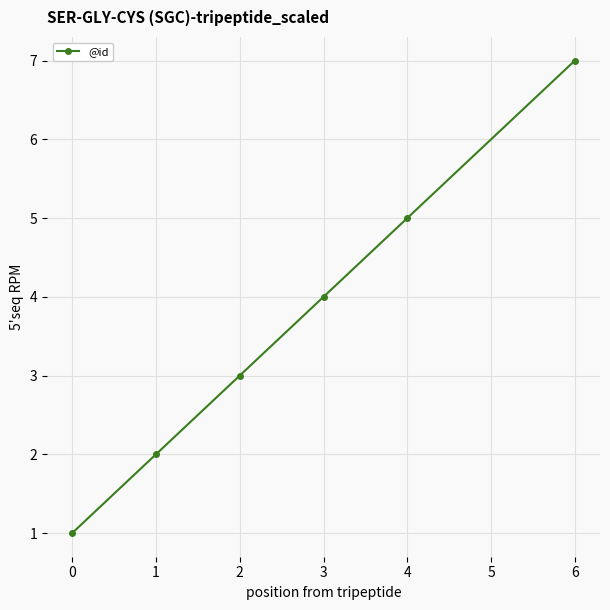

Reading left to right, list all the values displayed in this chart.

1	2	3	4	5	7